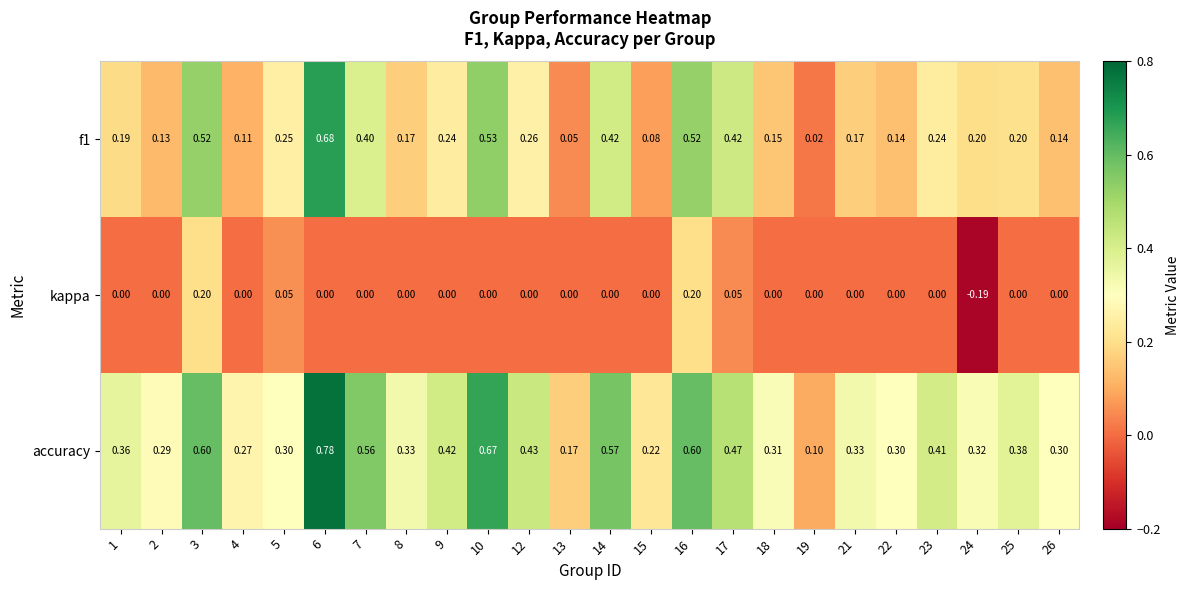

Between 13 and 25, which series saw the biggest shift?

accuracy